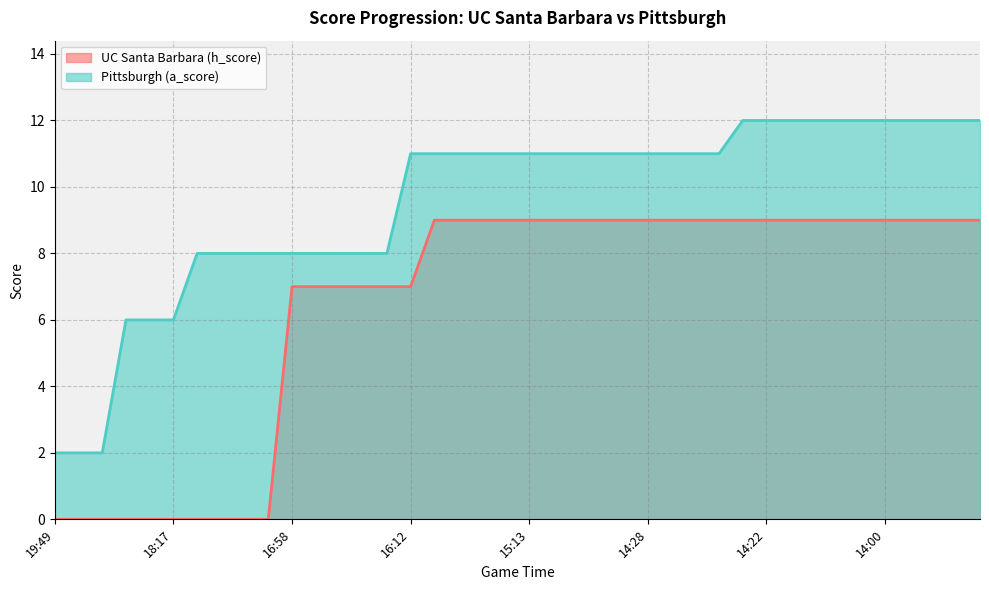

What is the value of the Pittsburgh (a_score) point at the 40th from the left?

12